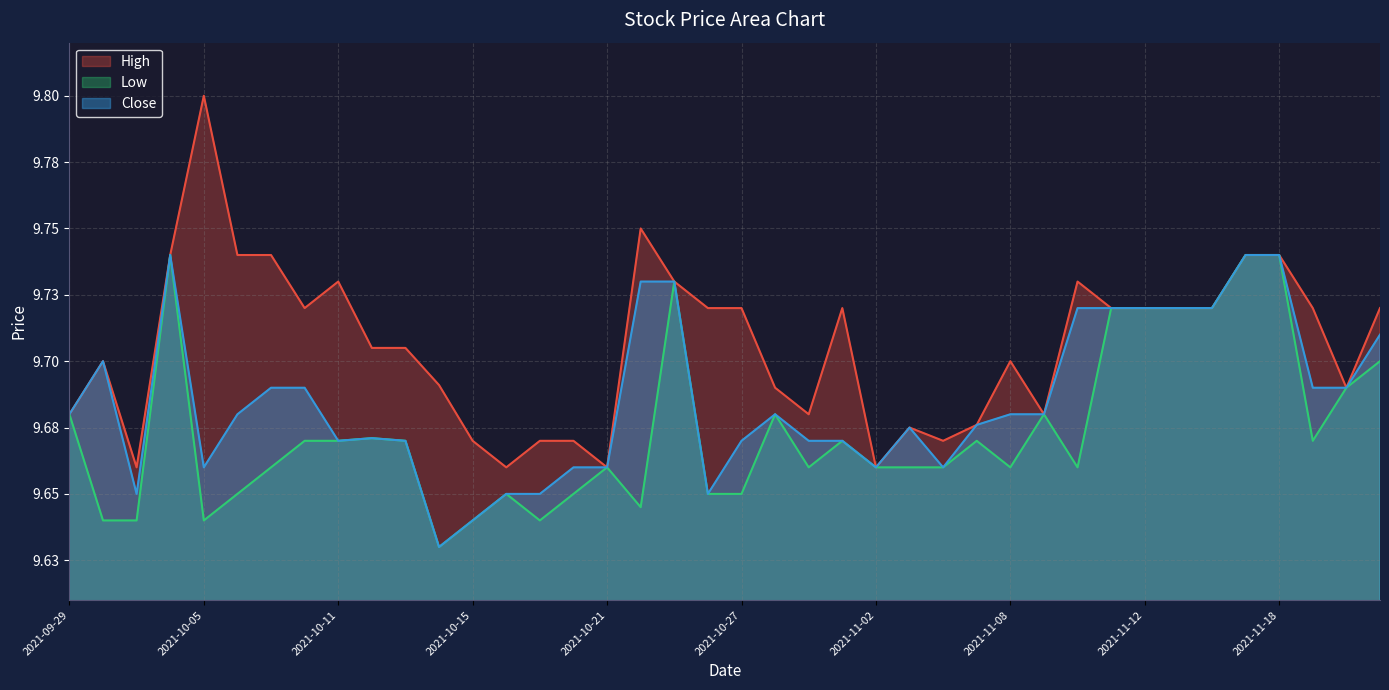

True or false: Close and High intersect in this chart.

False